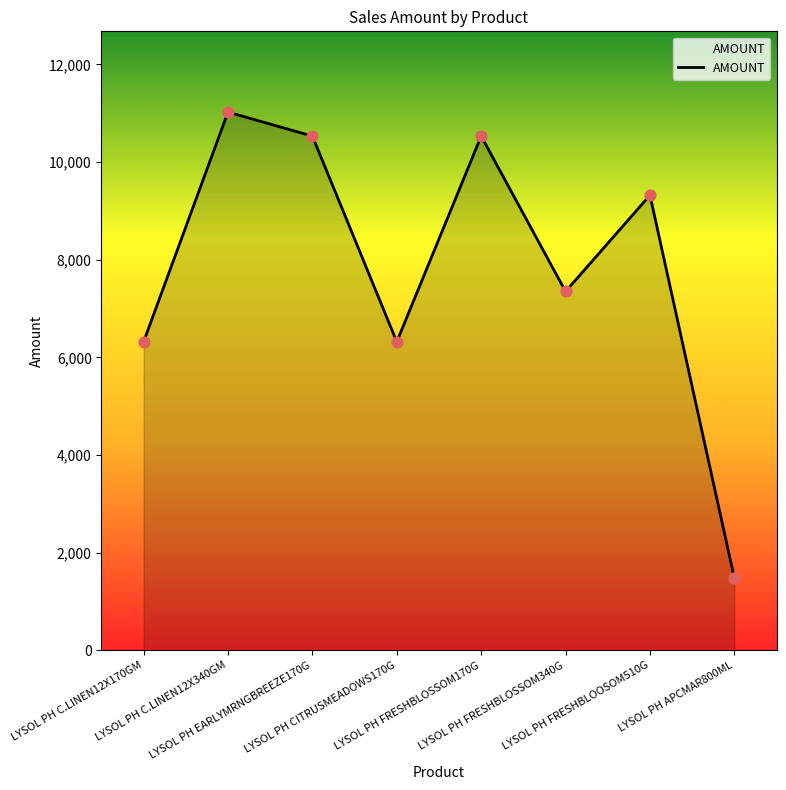

What is the change in value from LYSOL PH CITRUSMEADOWS170G to LYSOL PH FRESHBLOOSOM510G?

+3001.9